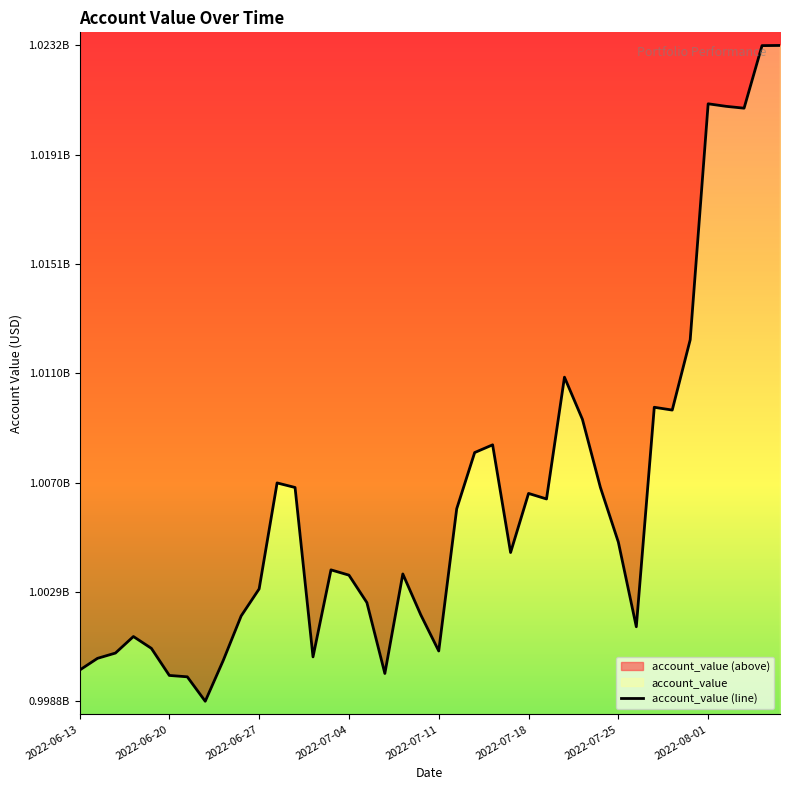

Reading right to left, transcribe all the data shown in this chart.

1023208138.7	1023201909.1	1020877385.3	1020946259.5	1021040824.0	1012274196.4	1009663240.2	1009766780.0	1001613170.5	1004757422.9	1006790409.1	1009318800.4	1010884441.0	1006360927.9	1006566444.9	1004371099.3	1008371628.9	1008084983.2	1005996180.3	1000713224.7	1002055686.0	1003574816.8	999877569.5	1002510549.5	1003530793.2	1003726556.8	1000493788.2	1006787277.2	1006956239.7	1003018778.4	1002015078.2	1000358695.2	998845546.6	999753750.2	999804921.7	1000811250.2	1001250006.0	1000636310.4	1000439545.4	1000000000.0